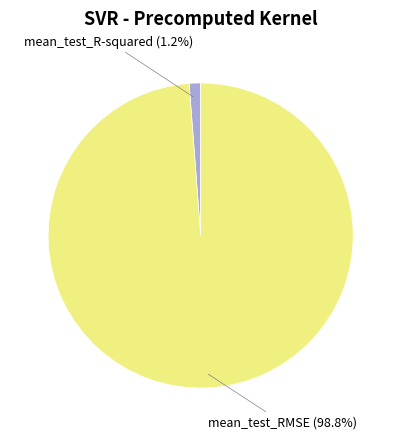

Is the sum of mean_test_RMSE and mean_test_R-squared greater than half?

Yes